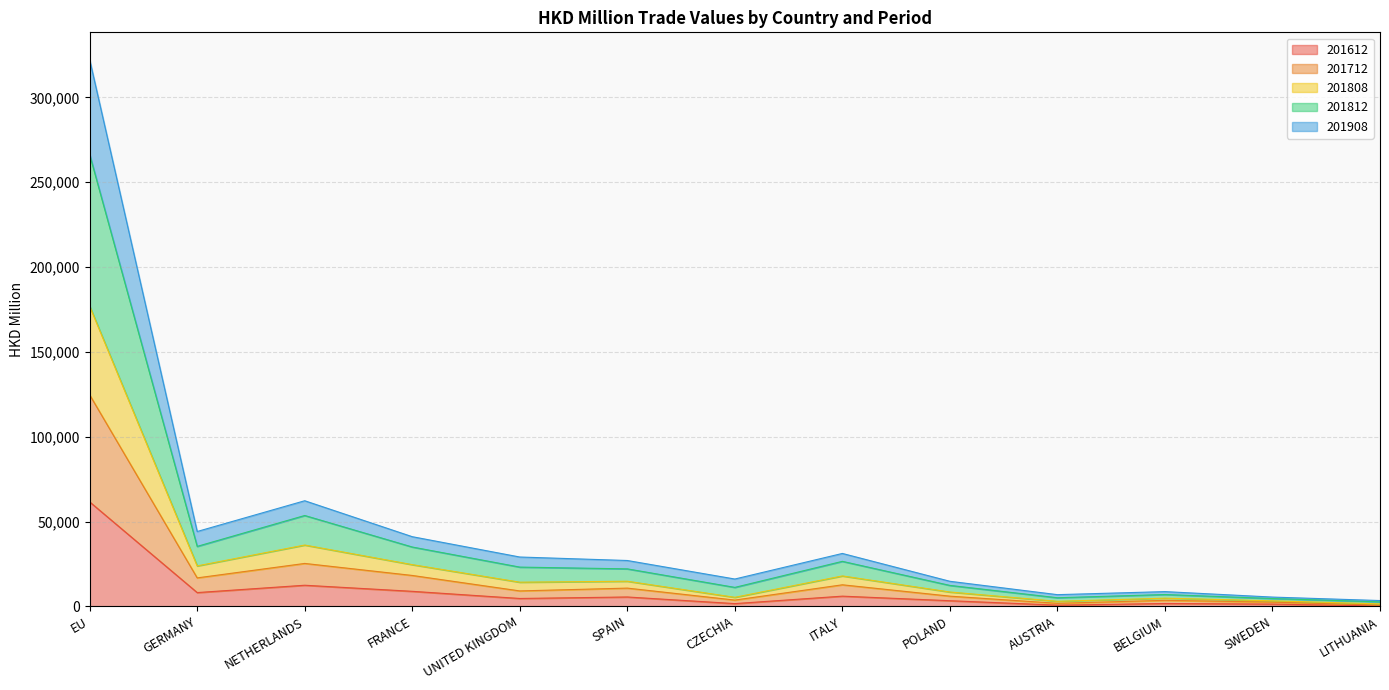

True or false: 201612 has more than 2 points higher than both neighbors.

True